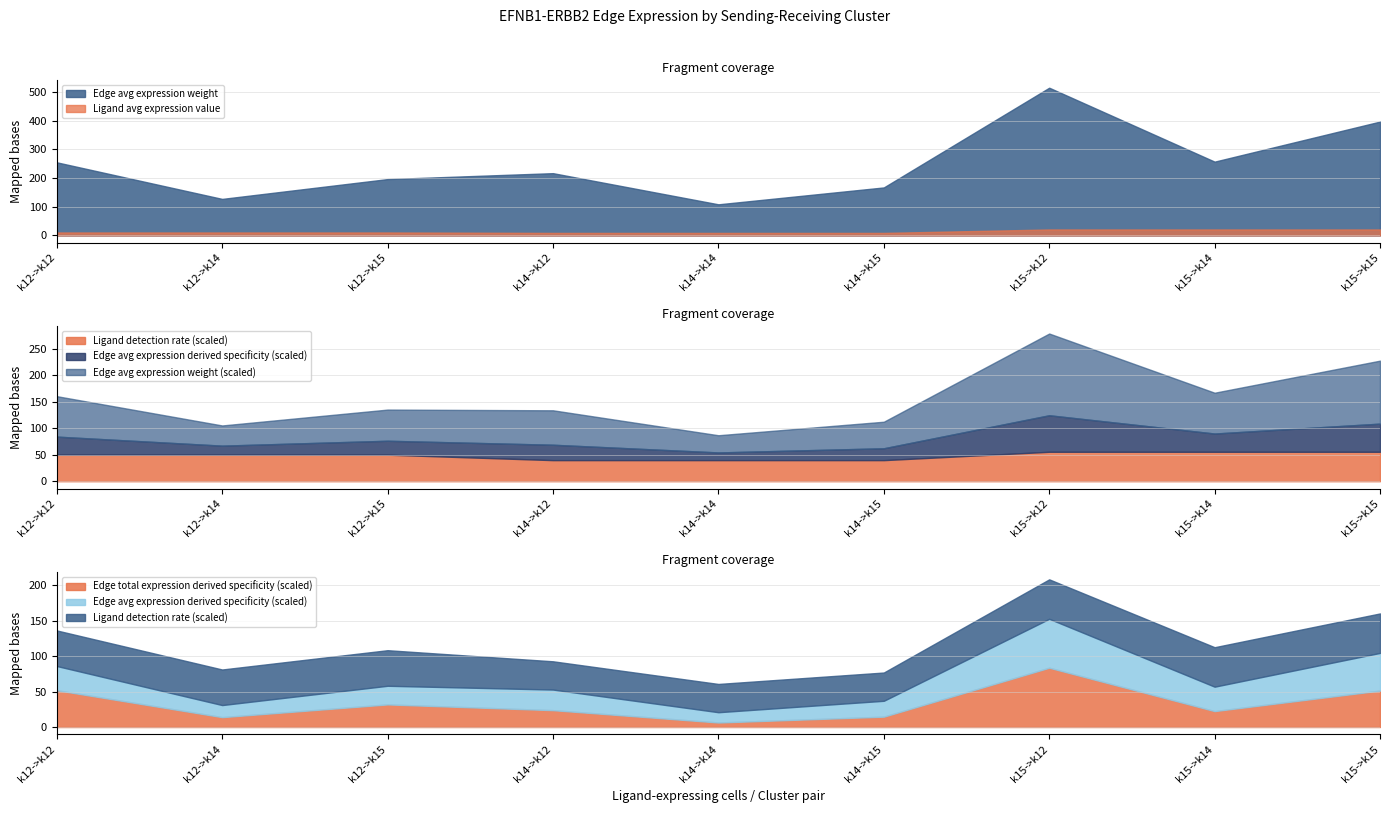

What is the highest value of the Edge avg expression weight series?

514.8